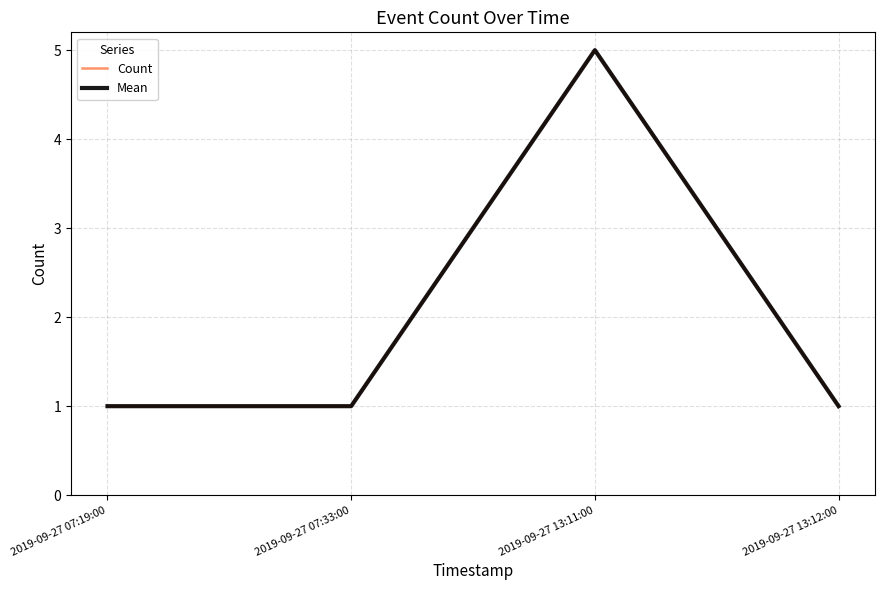

What position from the right is 2019-09-27 13:12:00?

1